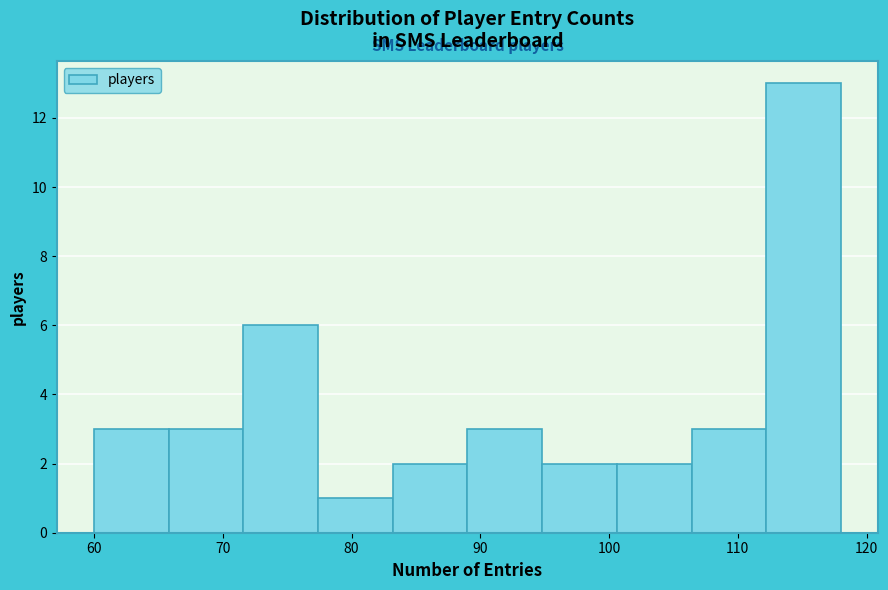

How tall is the bar that spans 60.0 to 65.8 on the x-axis? Neither the bar edges nor the heights are printed on the chart, so give them approximately, as read against the axes.

3